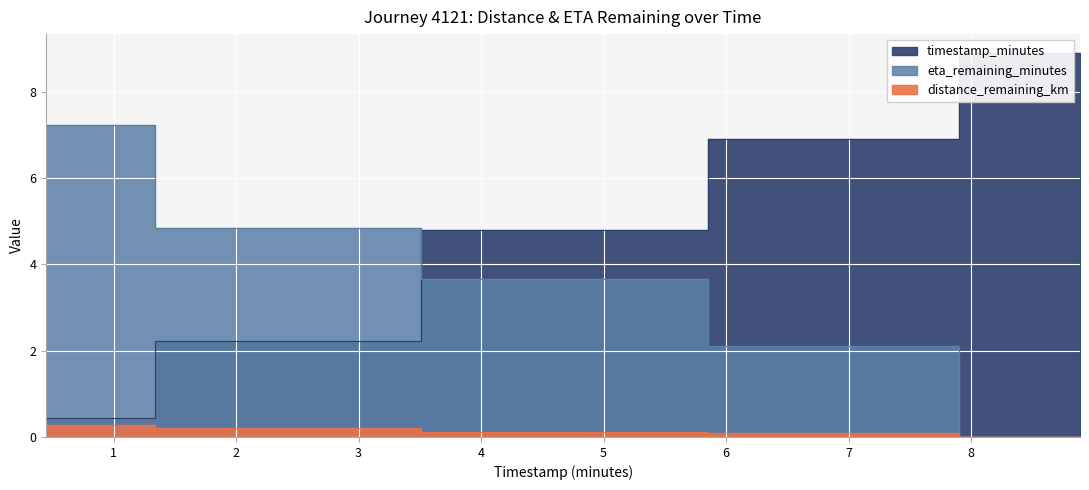

List the series in order of their peak value, lowest first.

distance_remaining_km, eta_remaining_minutes, timestamp_minutes